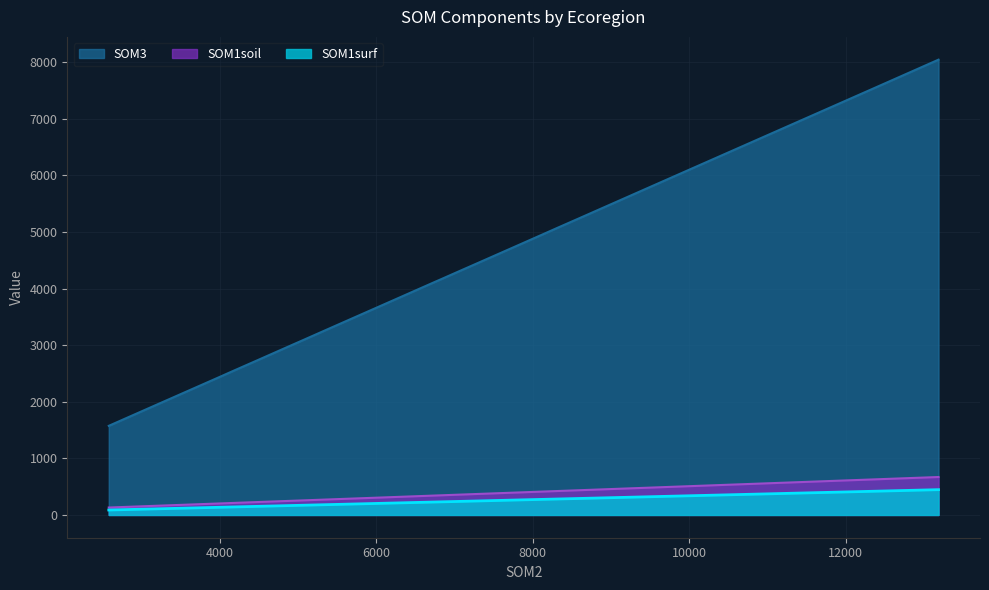

Which series has the widest spread of values?

SOM3